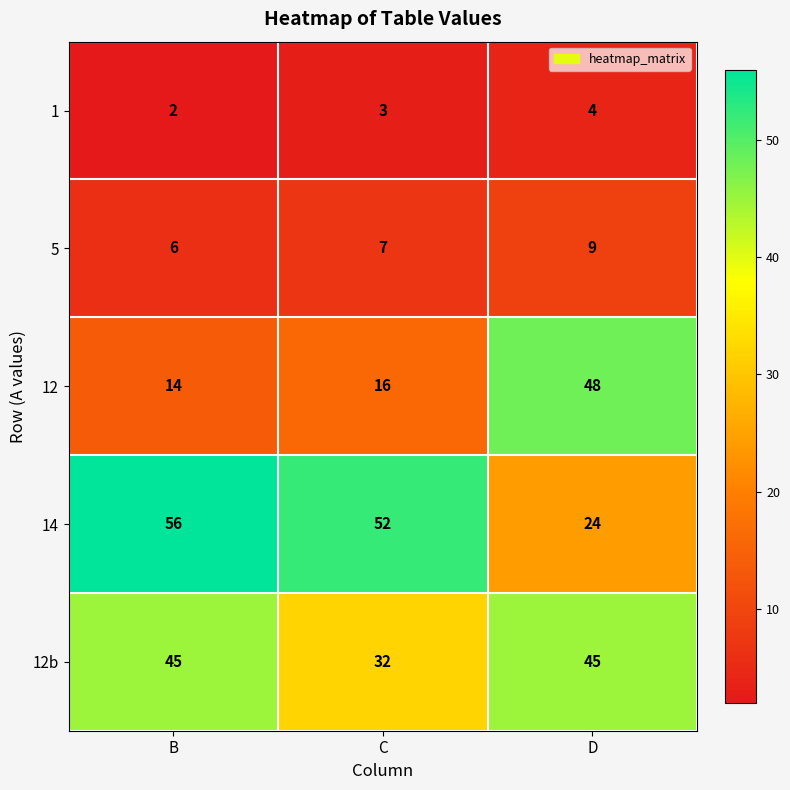

Is it true that 12 equals 23 at C?

False